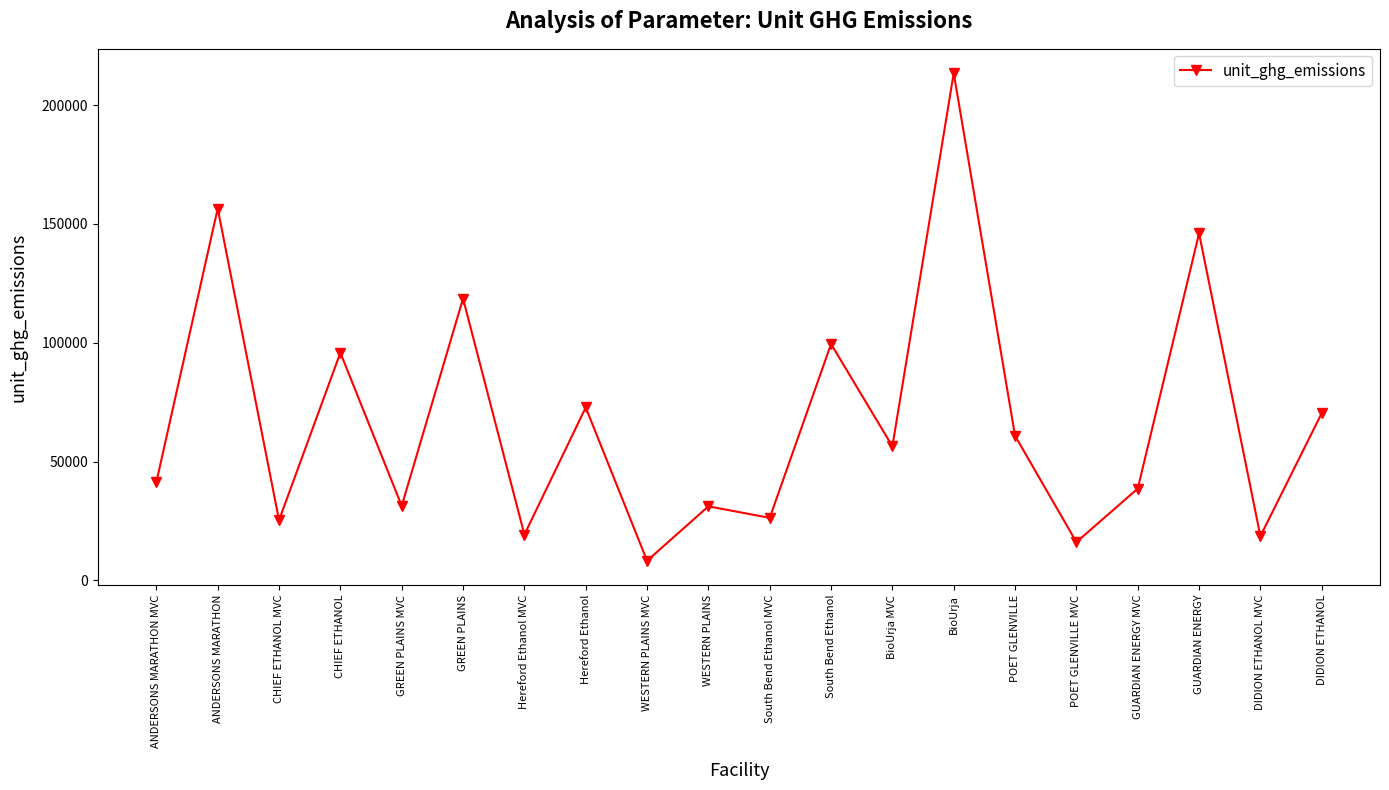

The chart shows a value of 218841.7 at ANDERSONS MARATHON. True or false?

False